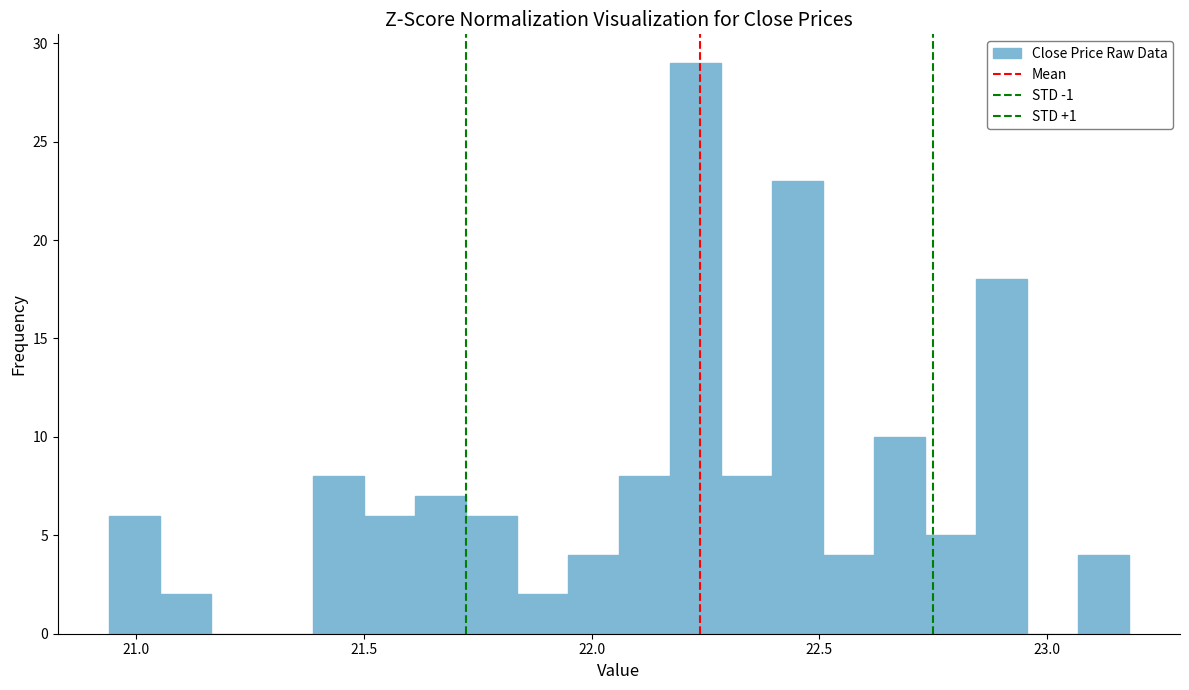

Around what value on the x-axis is the tallest bar? Give the approximate position of its centre, as read against the axis.

22.25